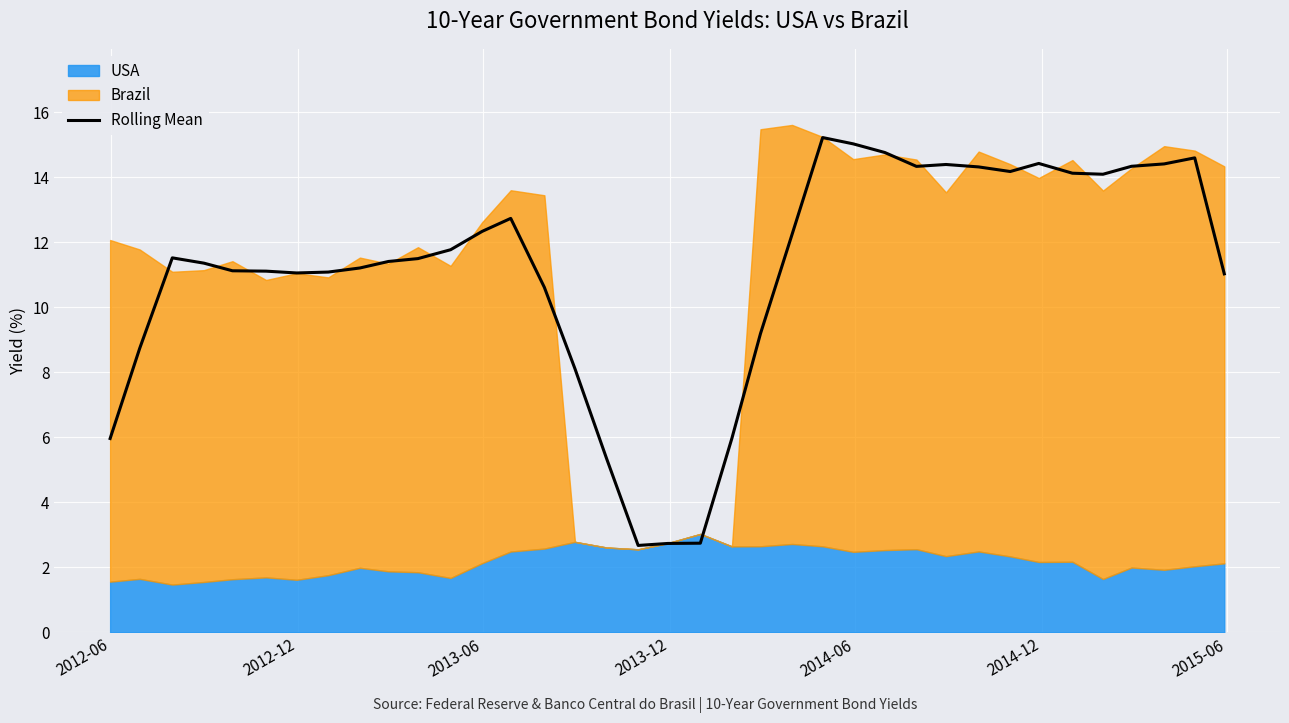

The chart shows a value of 8.0 at 29. True or false?

False